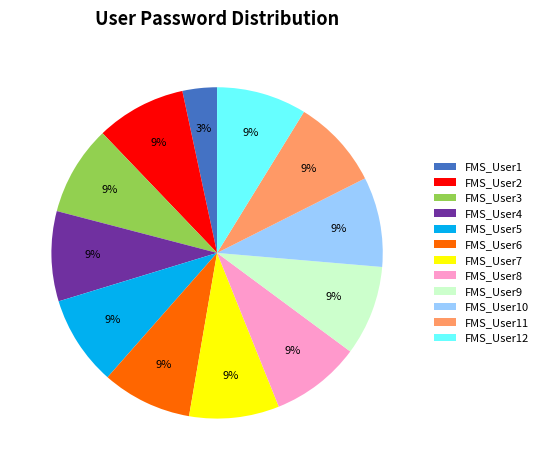

To the nearest percent, what is the average slice percentage?

8%